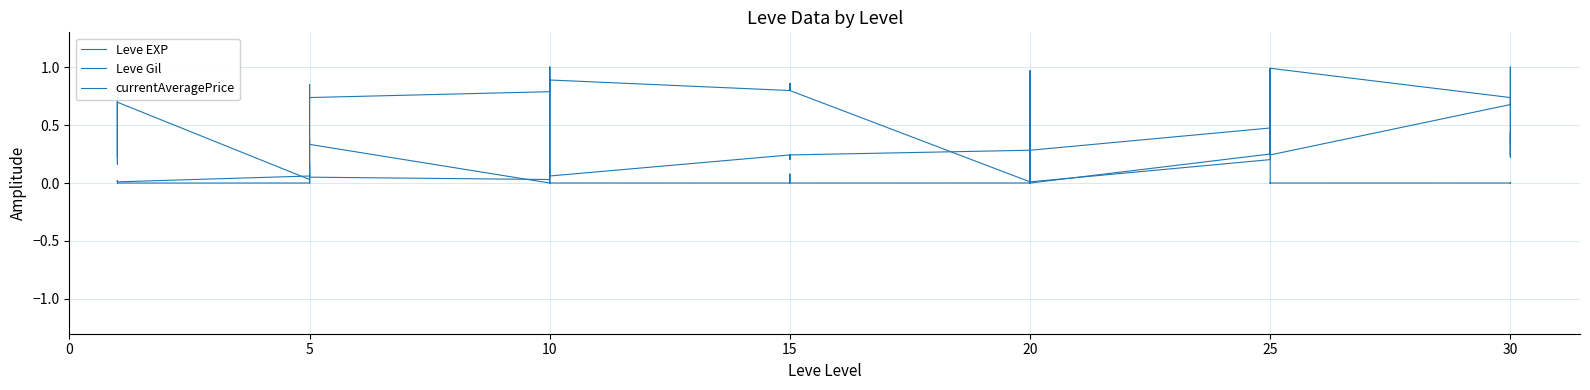

What is the sum of the currentAveragePrice values at 20 and 15?

0.1